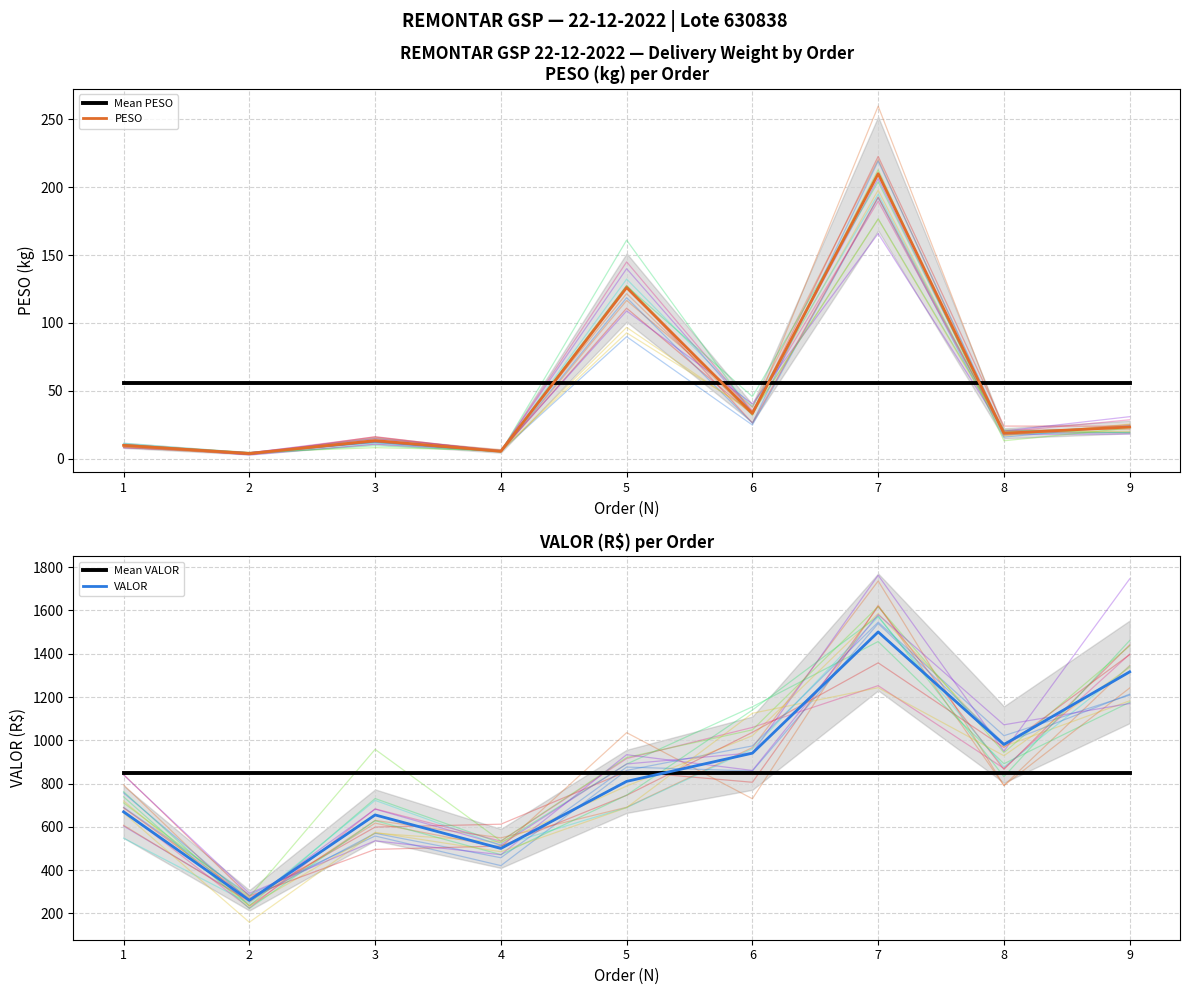

Where is VALOR nearest to the value 880?

6